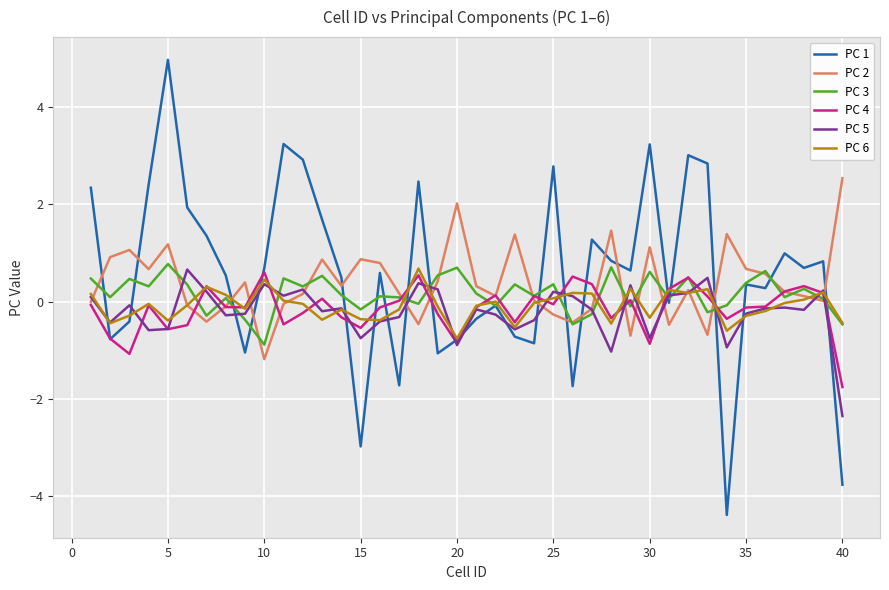

How many lines are shown in the chart?

6